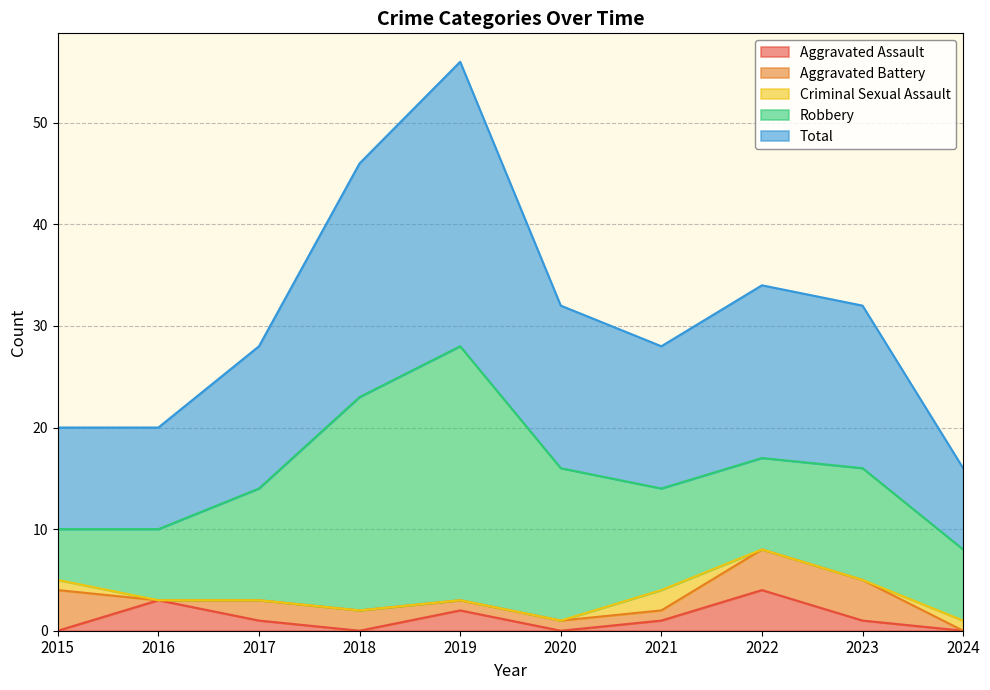

Reading left to right, list all the values displayed in this chart.

Aggravated Assault: 2015=0	2016=3	2017=1	2018=0	2019=2	2020=0	2021=1	2022=4	2023=1	2024=0
Aggravated Battery: 2015=4	2016=0	2017=2	2018=2	2019=1	2020=1	2021=1	2022=4	2023=4	2024=0
Criminal Sexual Assault: 2015=1	2016=0	2017=0	2018=0	2019=0	2020=0	2021=2	2022=0	2023=0	2024=1
Robbery: 2015=5	2016=7	2017=11	2018=21	2019=25	2020=15	2021=10	2022=9	2023=11	2024=7
Total: 2015=10	2016=10	2017=14	2018=23	2019=28	2020=16	2021=14	2022=17	2023=16	2024=8